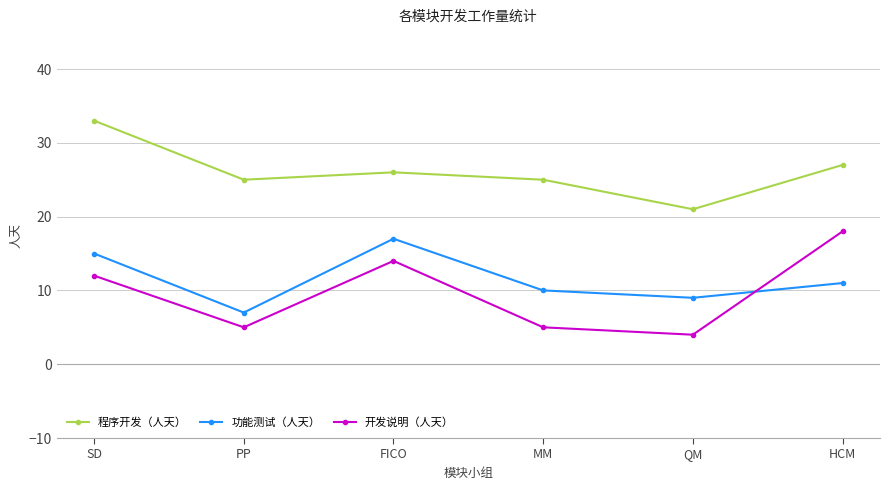

What position from the right is FICO?

4